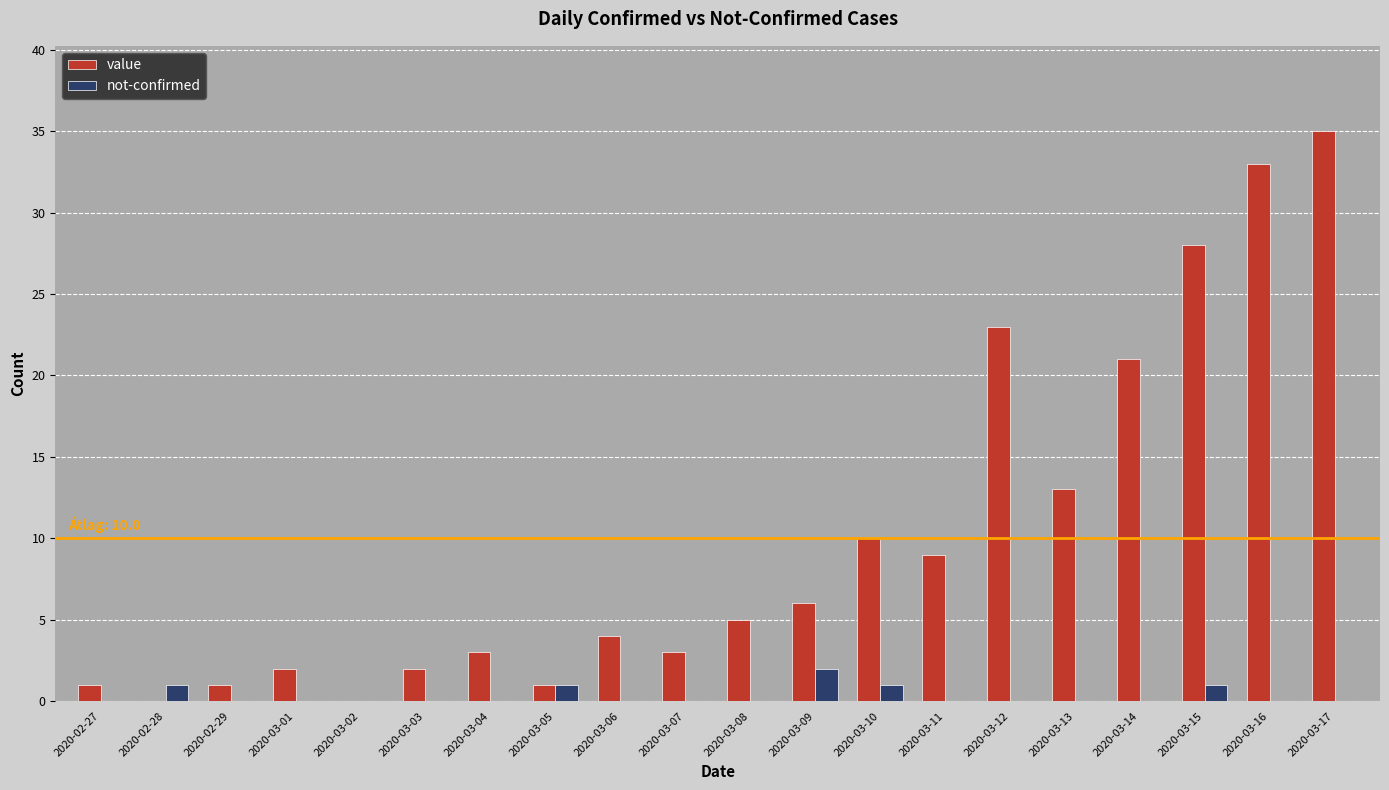

Reading left to right, transcribe all the data shown in this chart.

value: 2020-02-27=1	2020-02-28=0	2020-02-29=1	2020-03-01=2	2020-03-02=0	2020-03-03=2	2020-03-04=3	2020-03-05=1	2020-03-06=4	2020-03-07=3	2020-03-08=5	2020-03-09=6	2020-03-10=10	2020-03-11=9	2020-03-12=23	2020-03-13=13	2020-03-14=21	2020-03-15=28	2020-03-16=33	2020-03-17=35
not-confirmed: 2020-02-27=0	2020-02-28=1	2020-02-29=0	2020-03-01=0	2020-03-02=0	2020-03-03=0	2020-03-04=0	2020-03-05=1	2020-03-06=0	2020-03-07=0	2020-03-08=0	2020-03-09=2	2020-03-10=1	2020-03-11=0	2020-03-12=0	2020-03-13=0	2020-03-14=0	2020-03-15=1	2020-03-16=0	2020-03-17=0